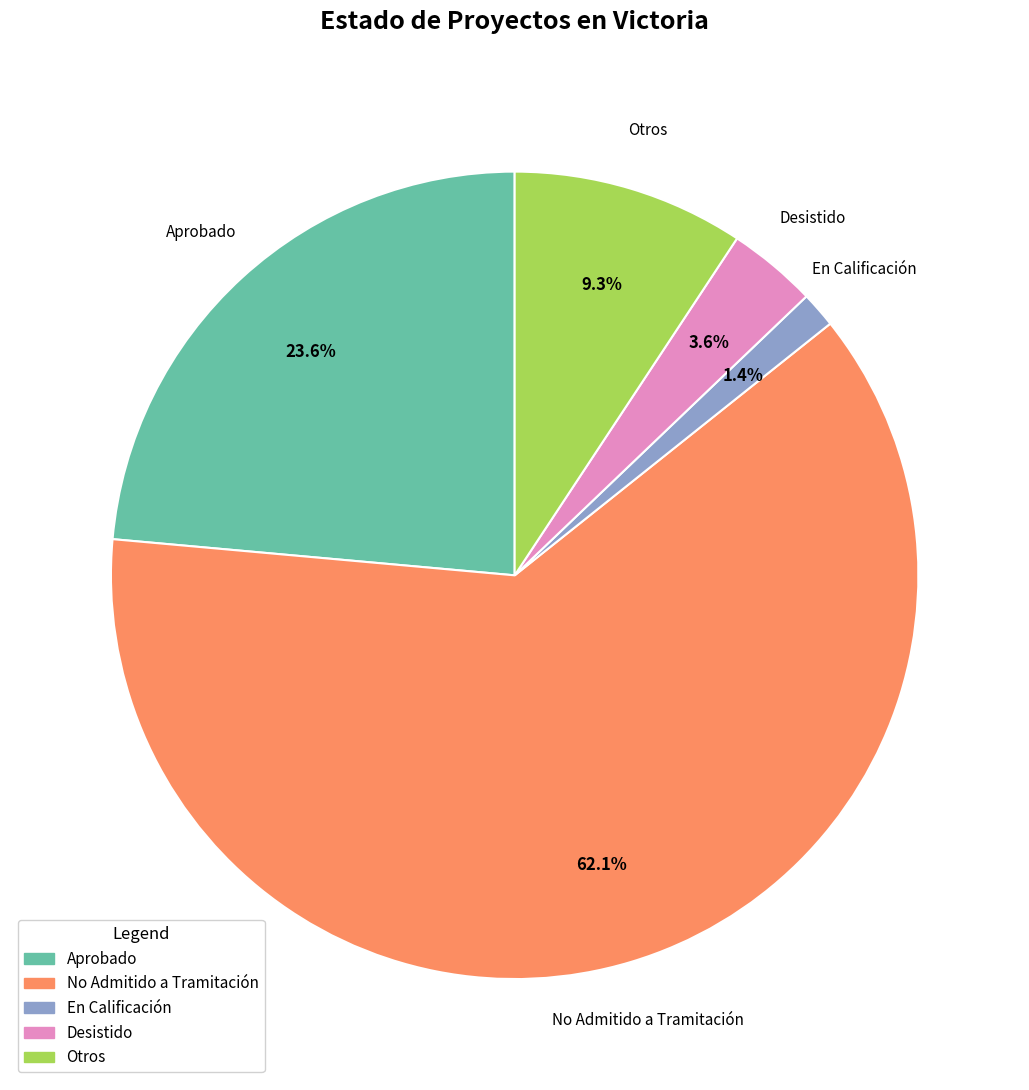

Is there any slice that represents more than half of the pie?

Yes